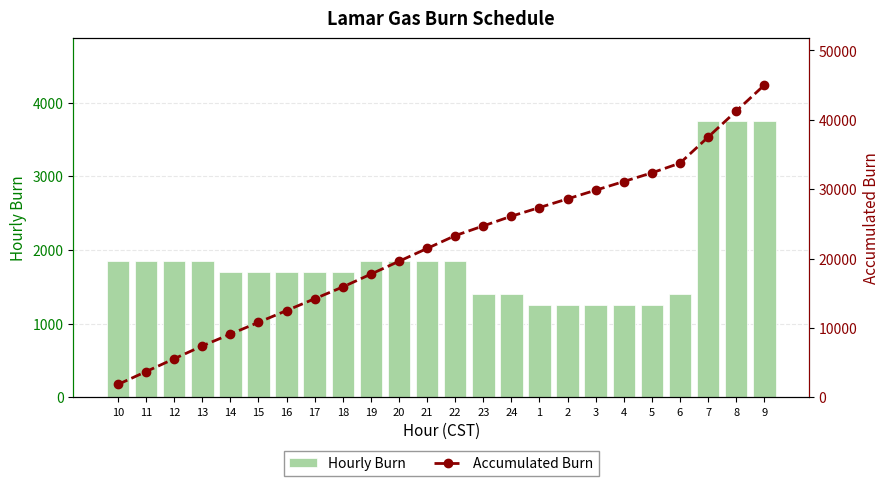

Reading right to left, list all the values displayed in this chart.

Hourly Burn: 9=3750	8=3750	7=3750	6=1400	5=1250	4=1250	3=1250	2=1250	1=1250	24=1400	23=1400	22=1850	21=1850	20=1850	19=1850	18=1700	17=1700	16=1700	15=1700	14=1700	13=1850	12=1850	11=1850	10=1850
Accumulated Burn: 9=45000	8=41250	7=37500	6=33750	5=32350	4=31100	3=29850	2=28600	1=27350	24=26100	23=24700	22=23300	21=21450	20=19600	19=17750	18=15900	17=14200	16=12500	15=10800	14=9100	13=7400	12=5550	11=3700	10=1850